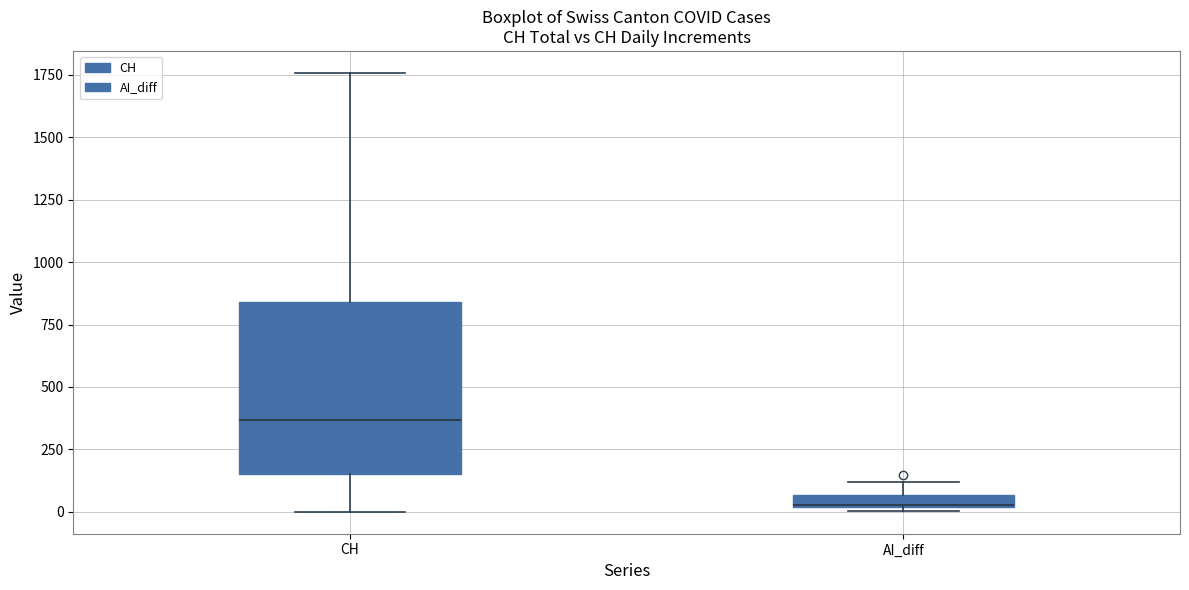

Which box has the highest median line?

CH